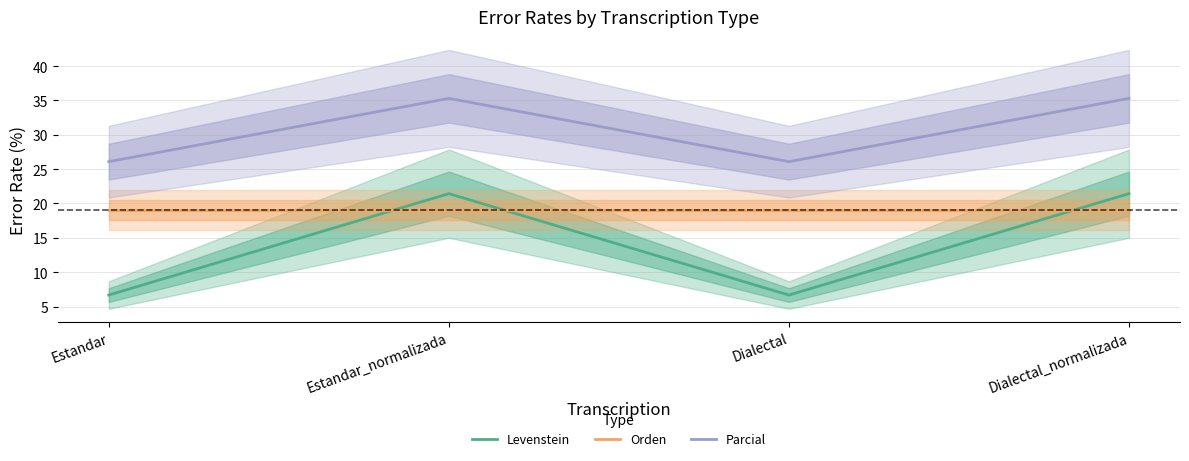

What is the value of the Orden point at the 2nd from the left?

19.0